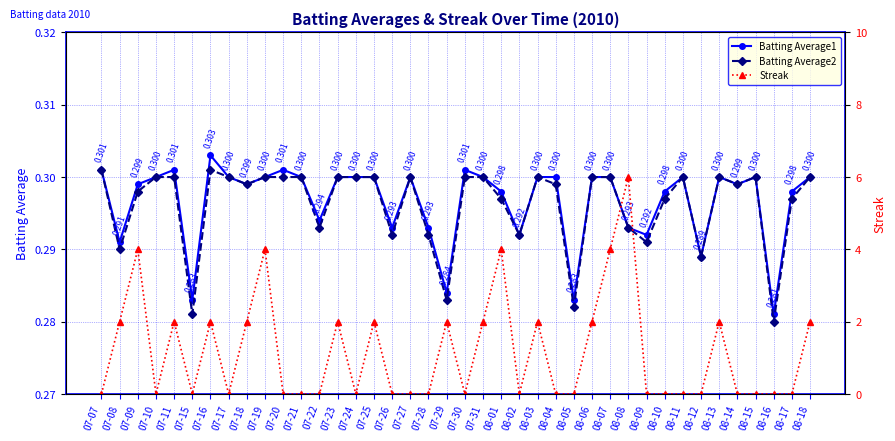

What is the total value across all series at 07-31?

2.6